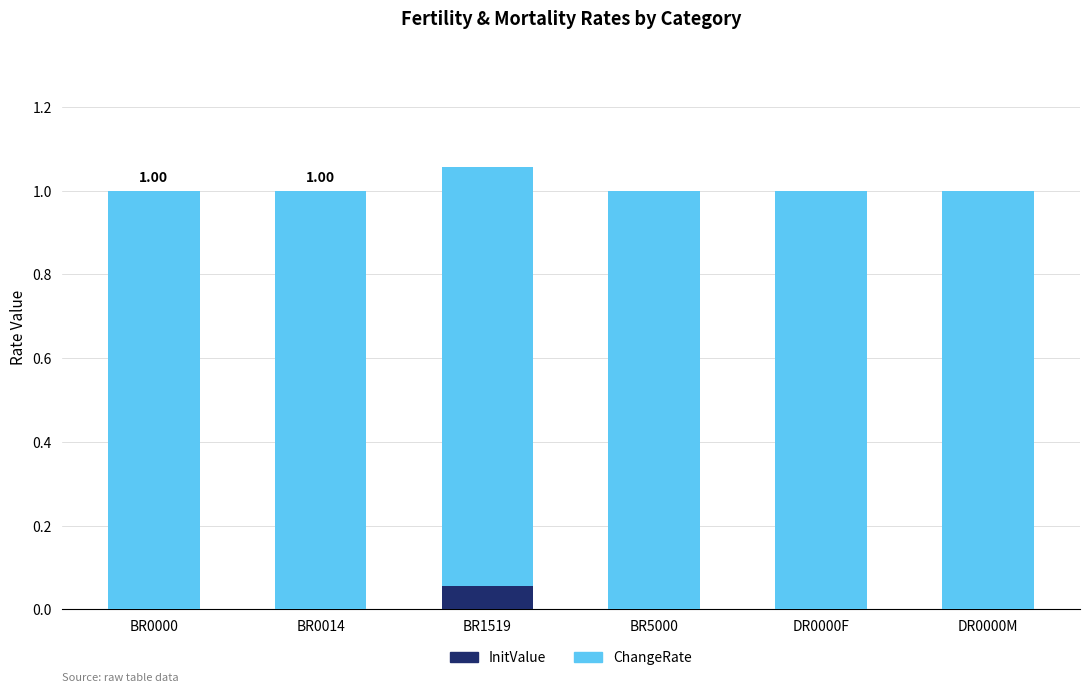

What is the total value across all series at BR0000?

1.0